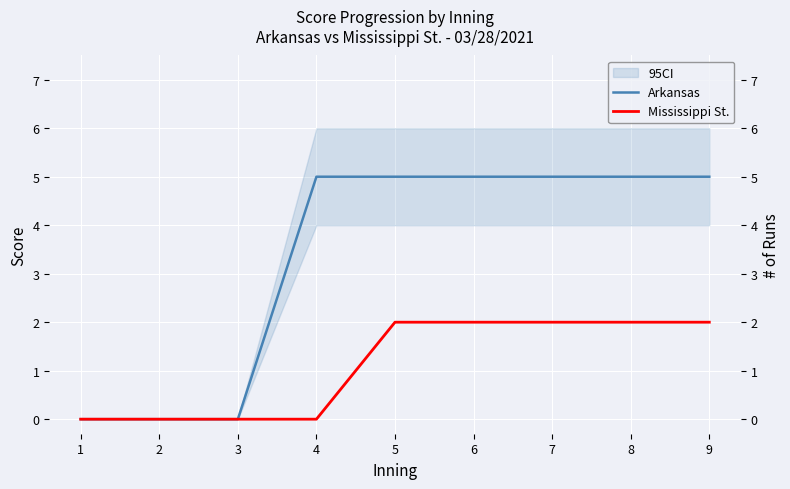

What is the greatest value displayed?

5